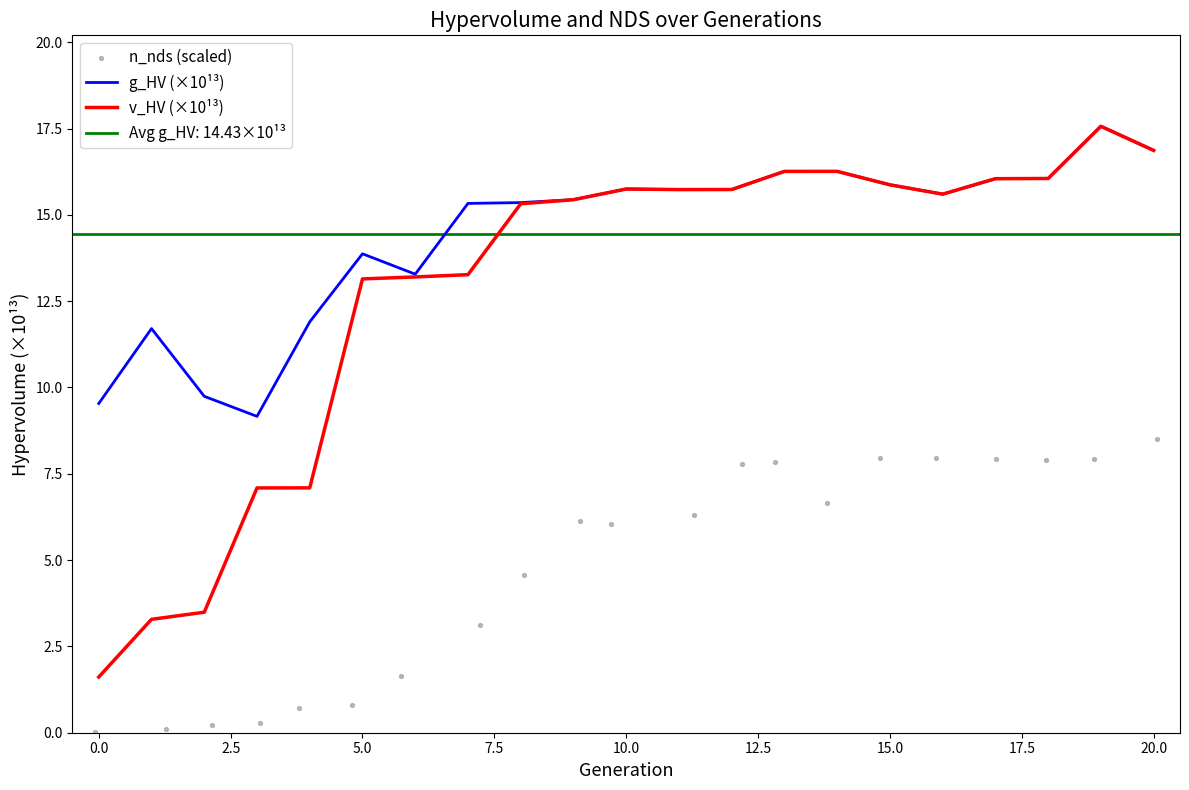

Which series contains the highest Y value?

g_HV (×10¹³)